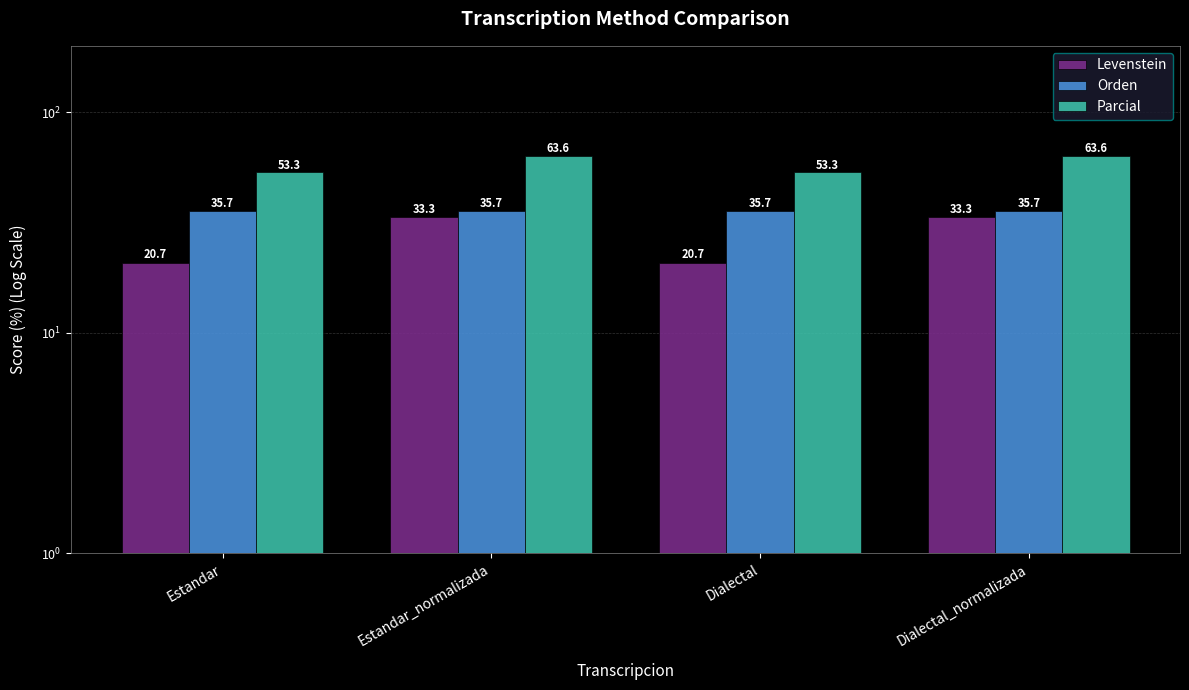

Which series has the widest spread of values?

Levenstein